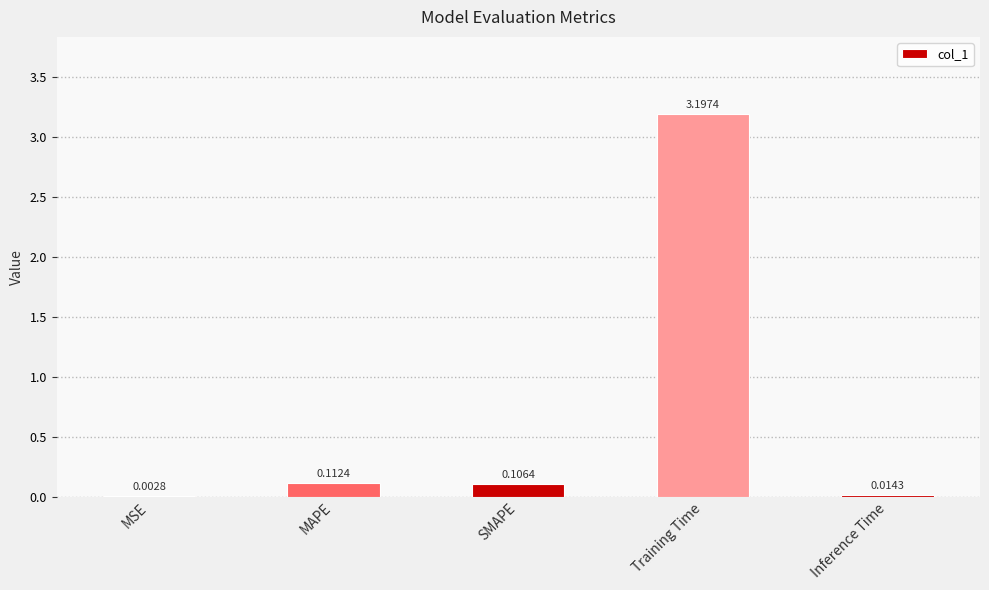

What is the sum of all values?

3.4